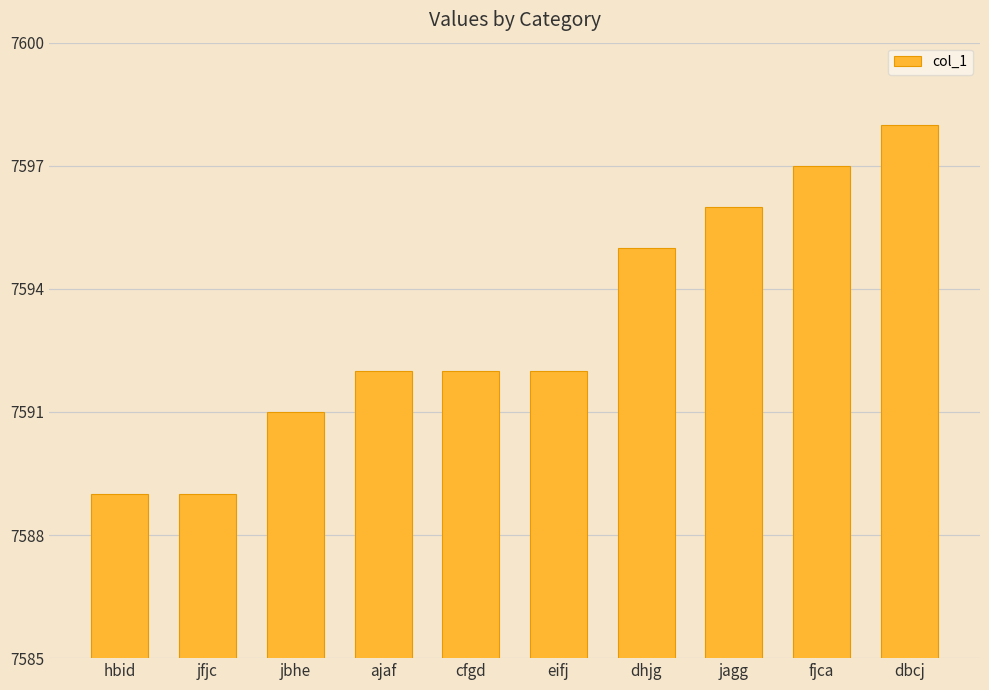

What is the sum of the values at dbcj and eifj?

15190